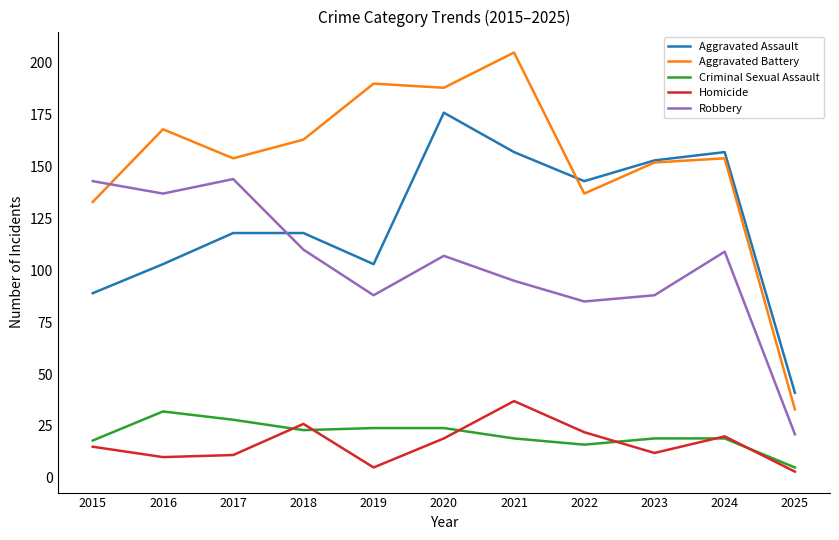

Which series has the widest spread of values?

Aggravated Battery